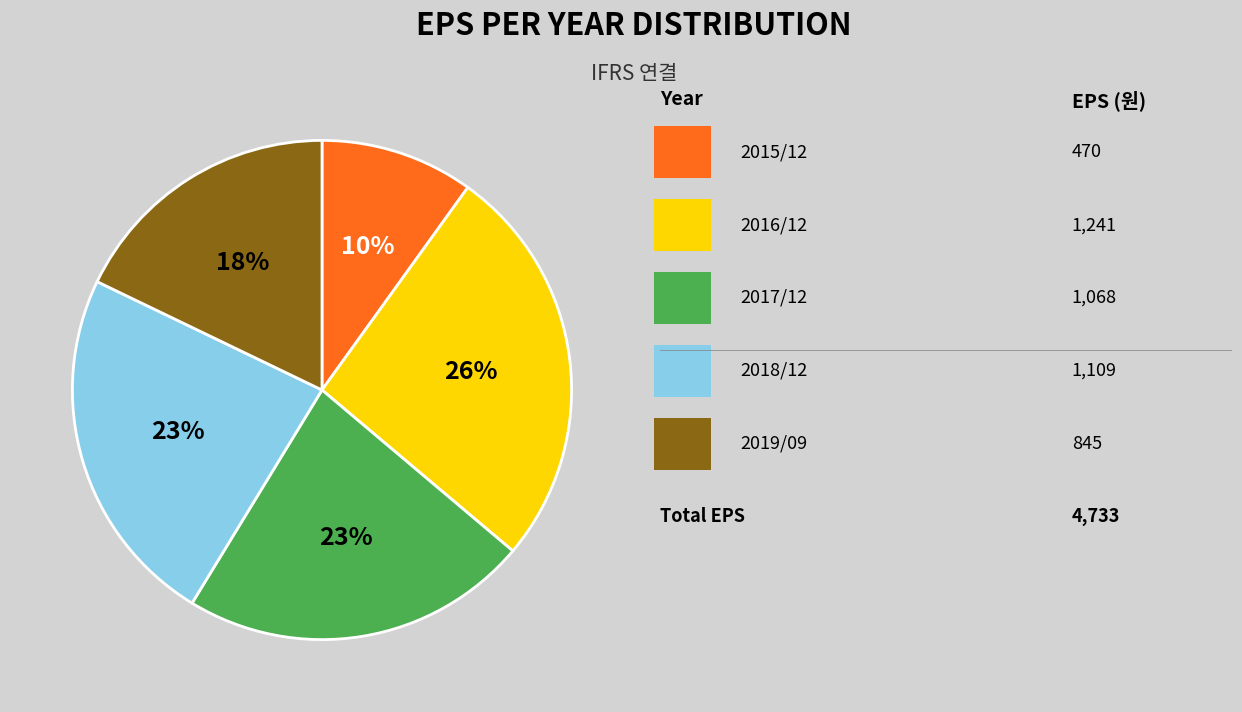

Does any single category account for the majority?

No